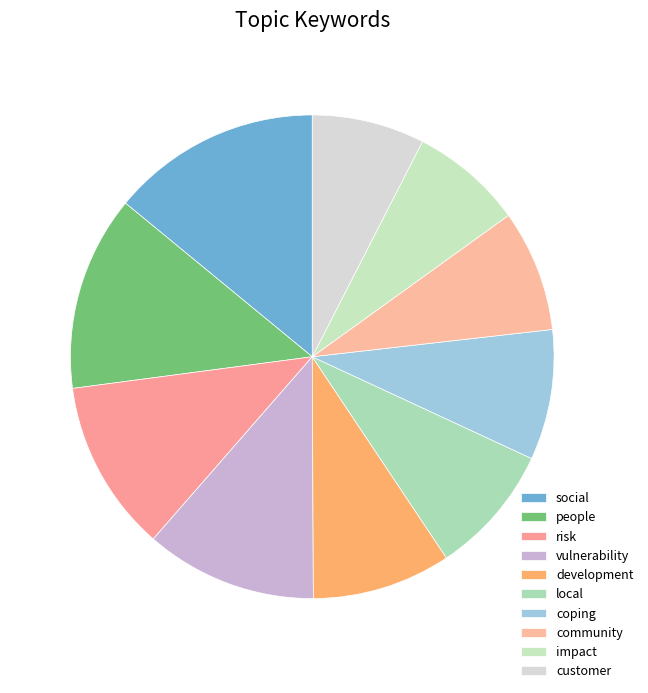

How many segments does this pie chart have?

10